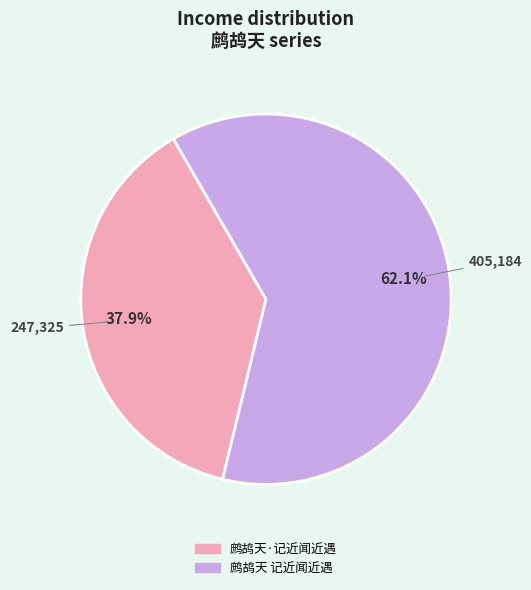

What is the total percentage of 鹧鸪天 记近闻近遇 and 鹧鸪天·记近闻近遇?

100.0%